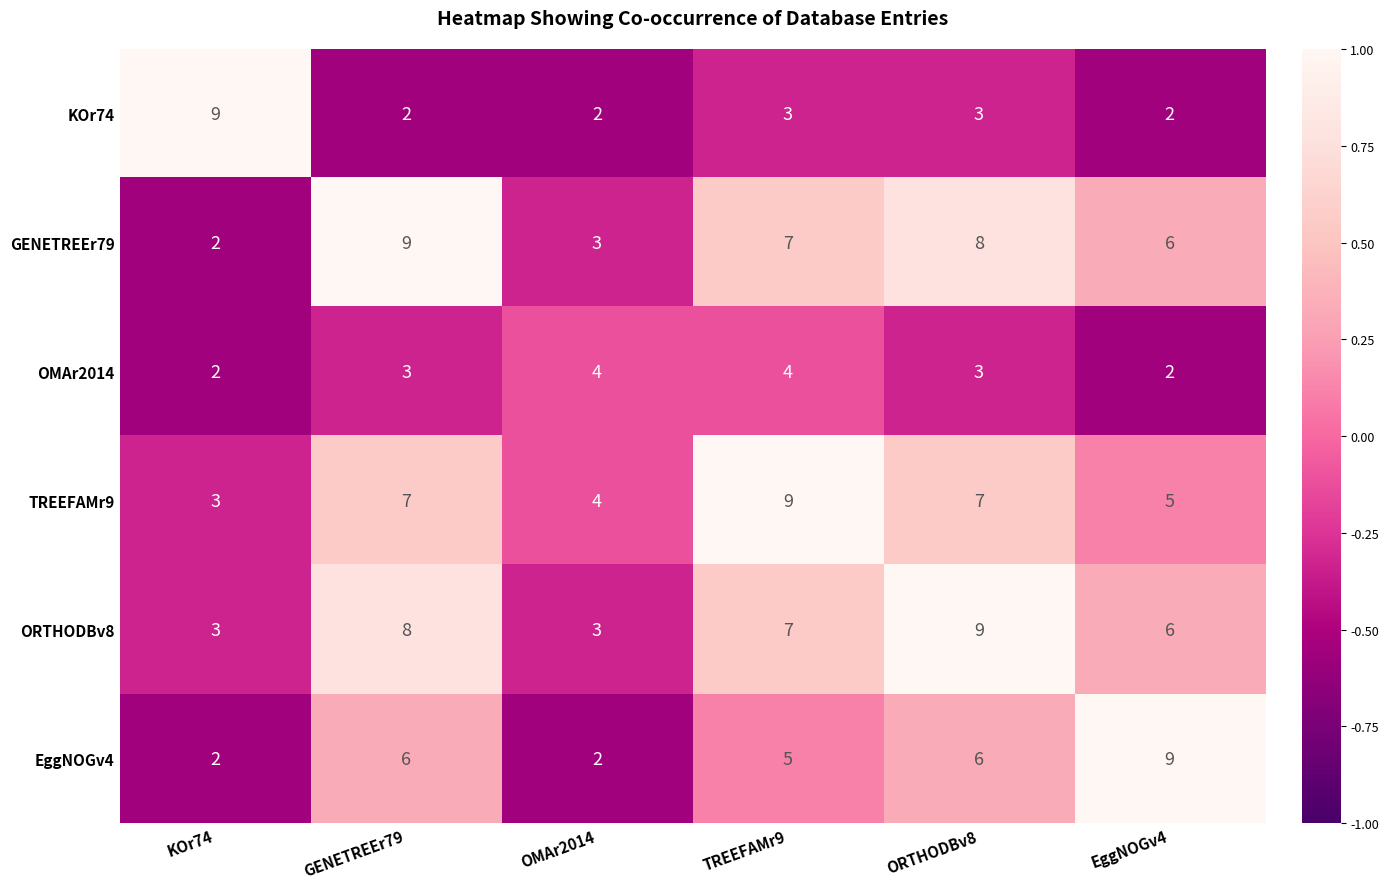

Count the number of categories in the chart.

6